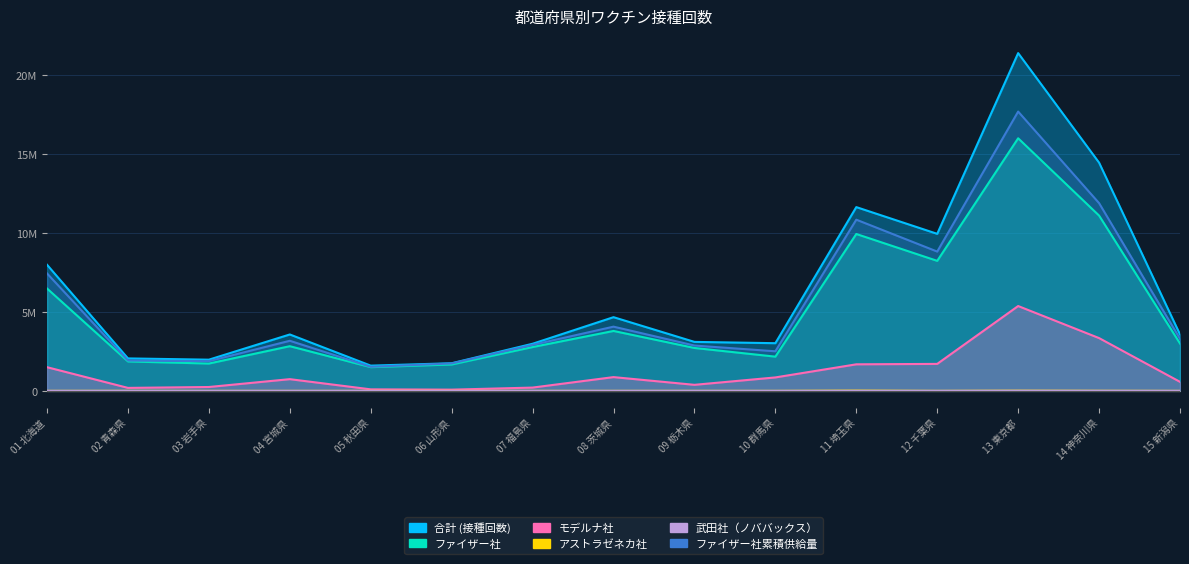

At which label does ファイザー社累積供給量 reach its peak?

13 東京都